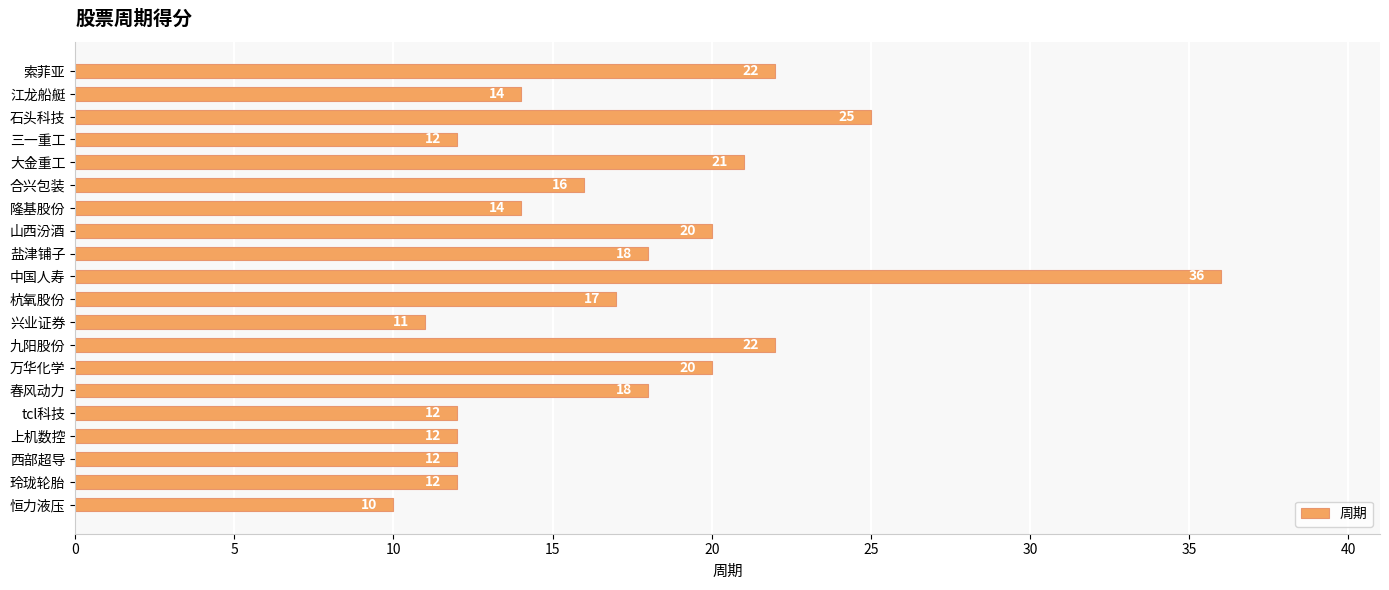

What is the difference between the maximum and minimum values?

26